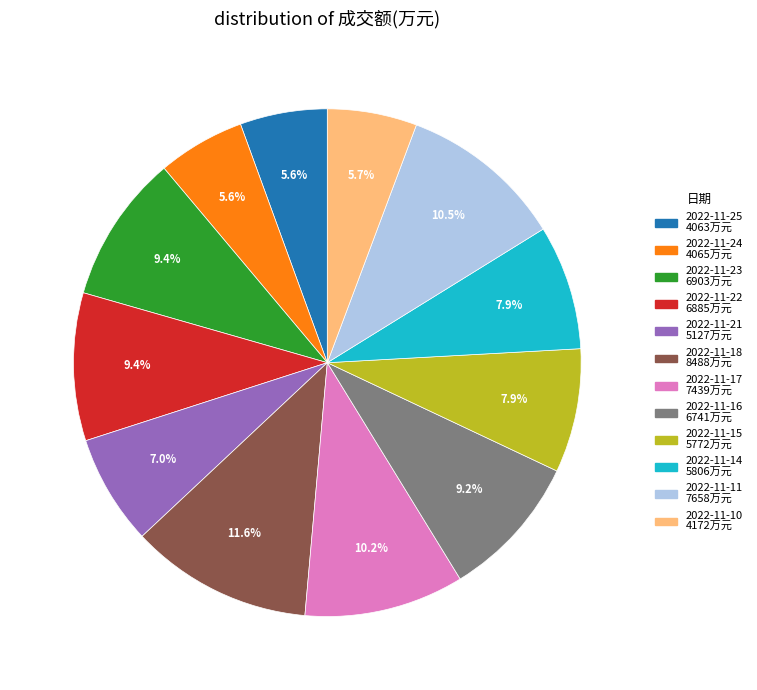

Count the number of slices in the pie.

12